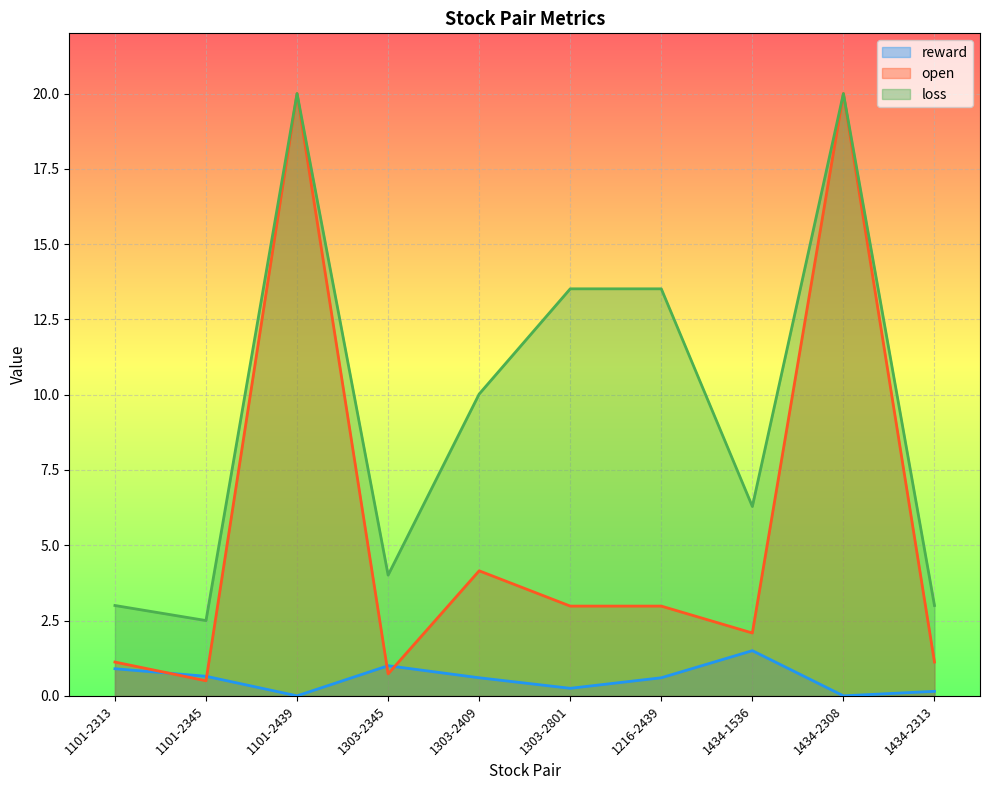

Which category has the lowest value in the open series?

1101-2345